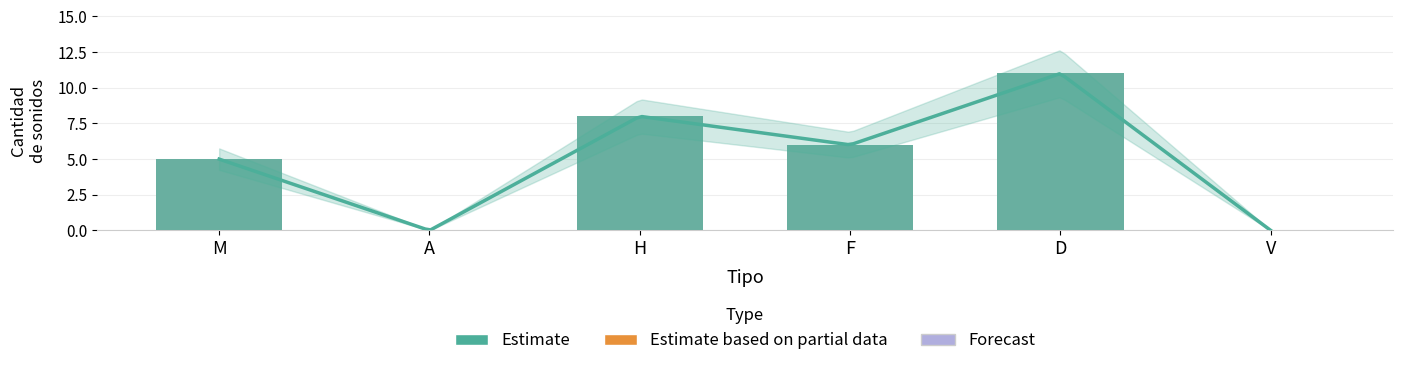

What value does the data have at M?

5